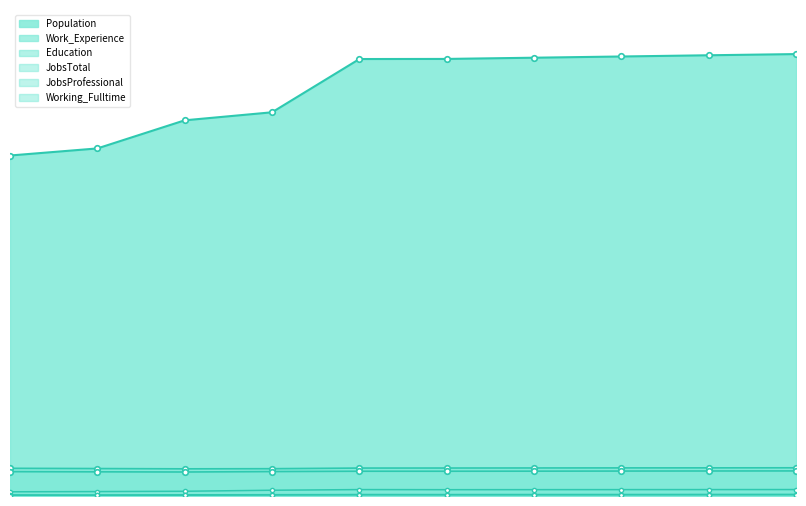

Which series has the largest range (max minus min)?

Population